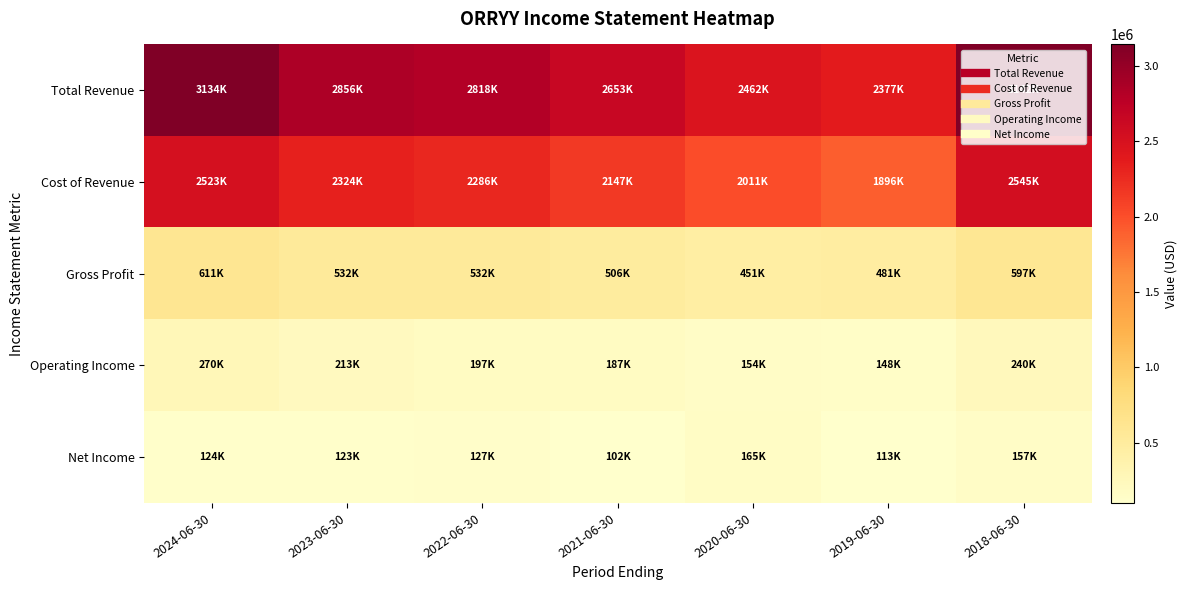

At 2023-06-30, list the series in order from smallest to largest.

Net Income, Operating Income, Gross Profit, Cost of Revenue, Total Revenue